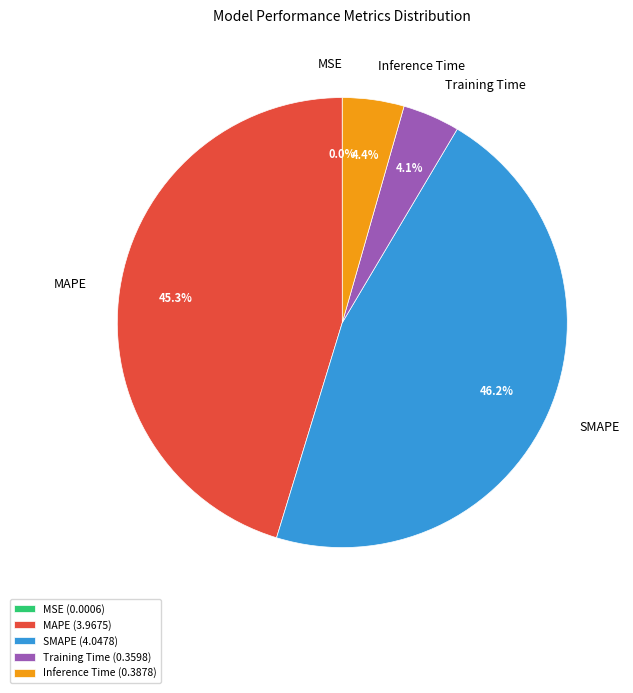

Approximately how many times larger is the value at Inference Time compared to SMAPE?

0.1